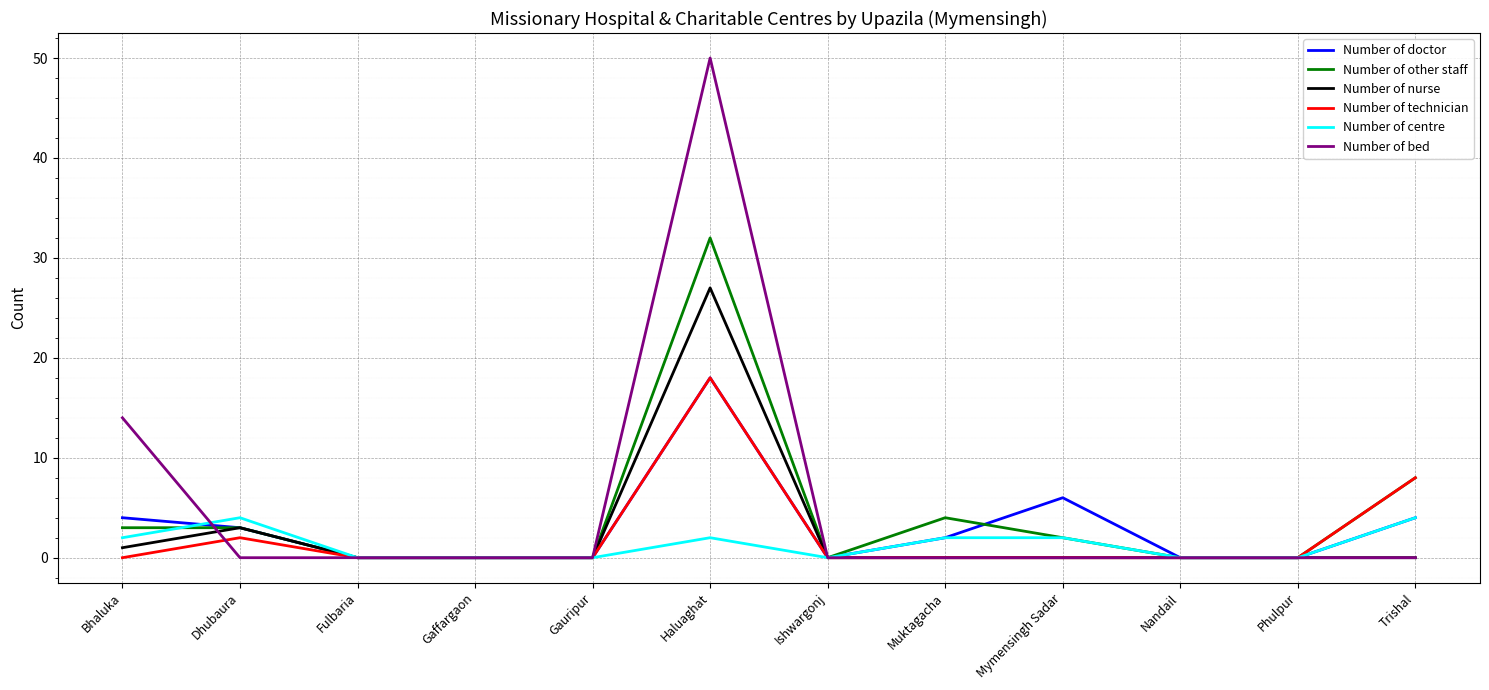

Which series ends up on top after the final intersection of Number of other staff and Number of bed?

Number of other staff